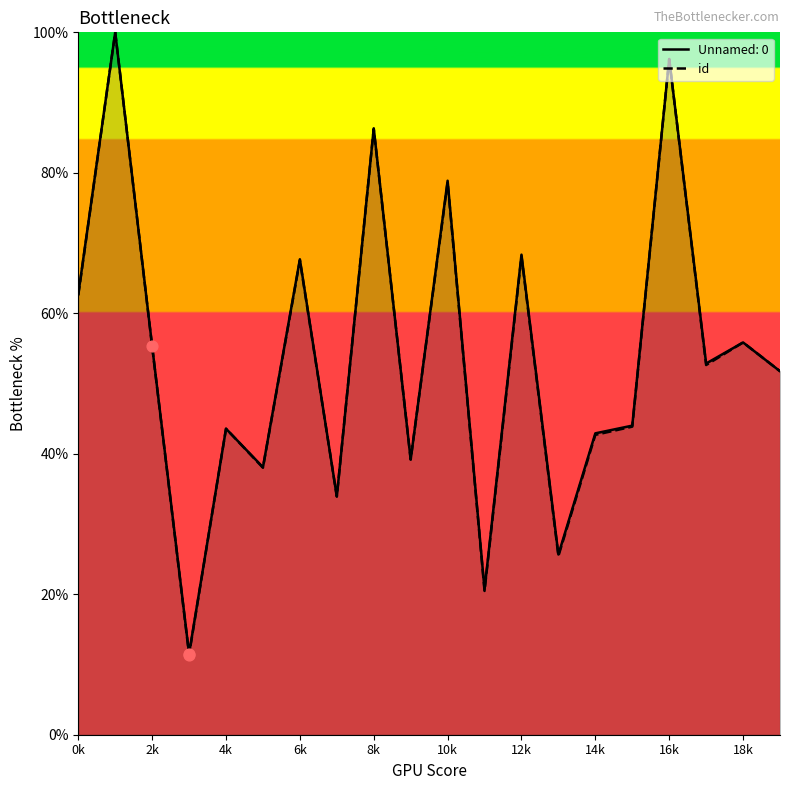

Which series has the largest range (max minus min)?

id